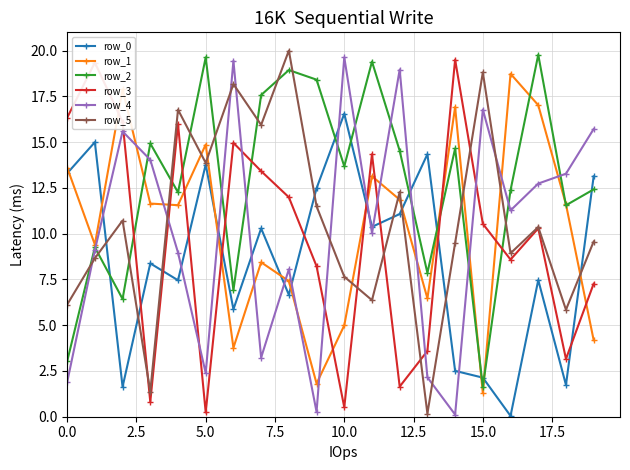

What is the lowest value of the row_2 series?

1.6